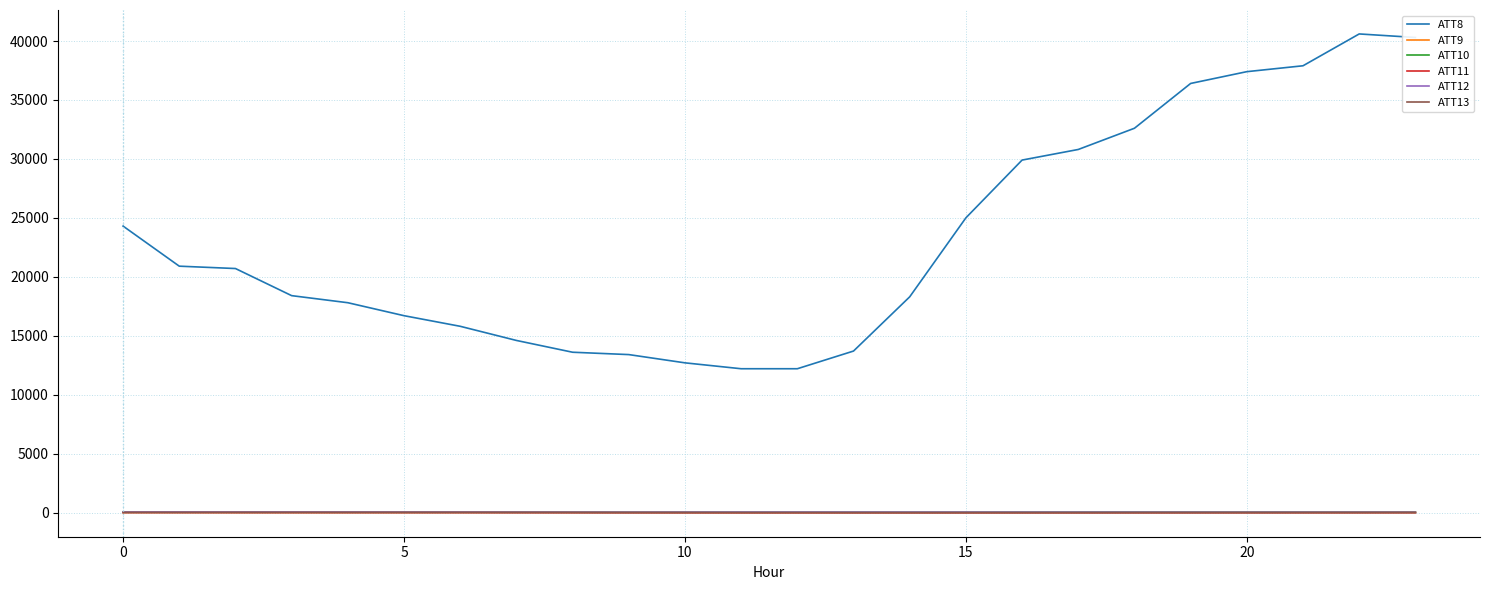

What is the greatest value displayed?

40600.0